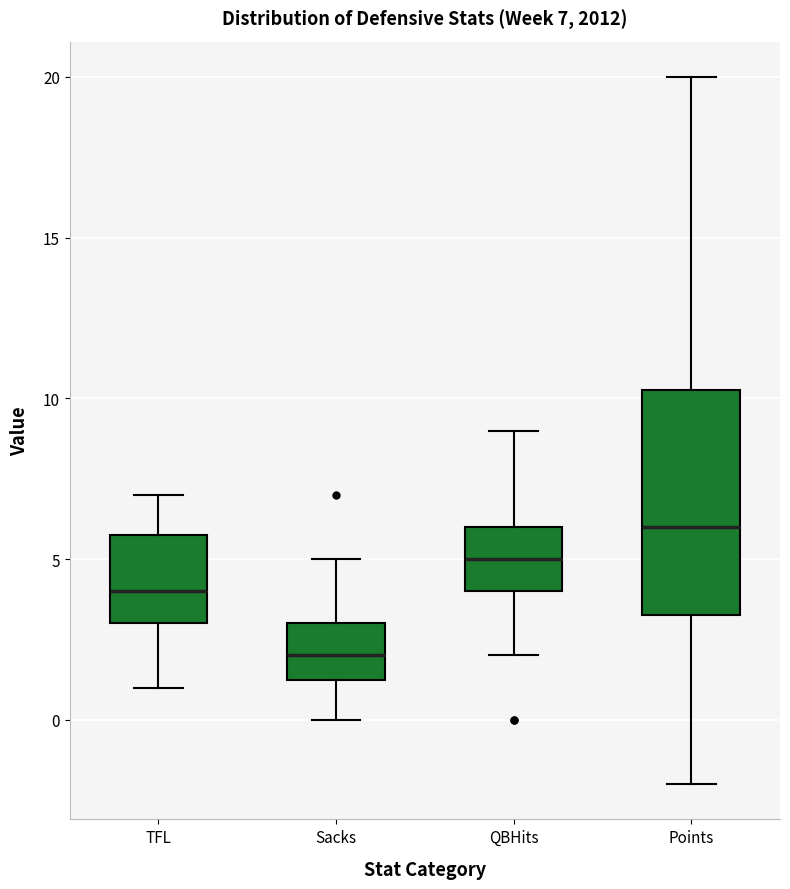

Which box has the highest median line?

Points